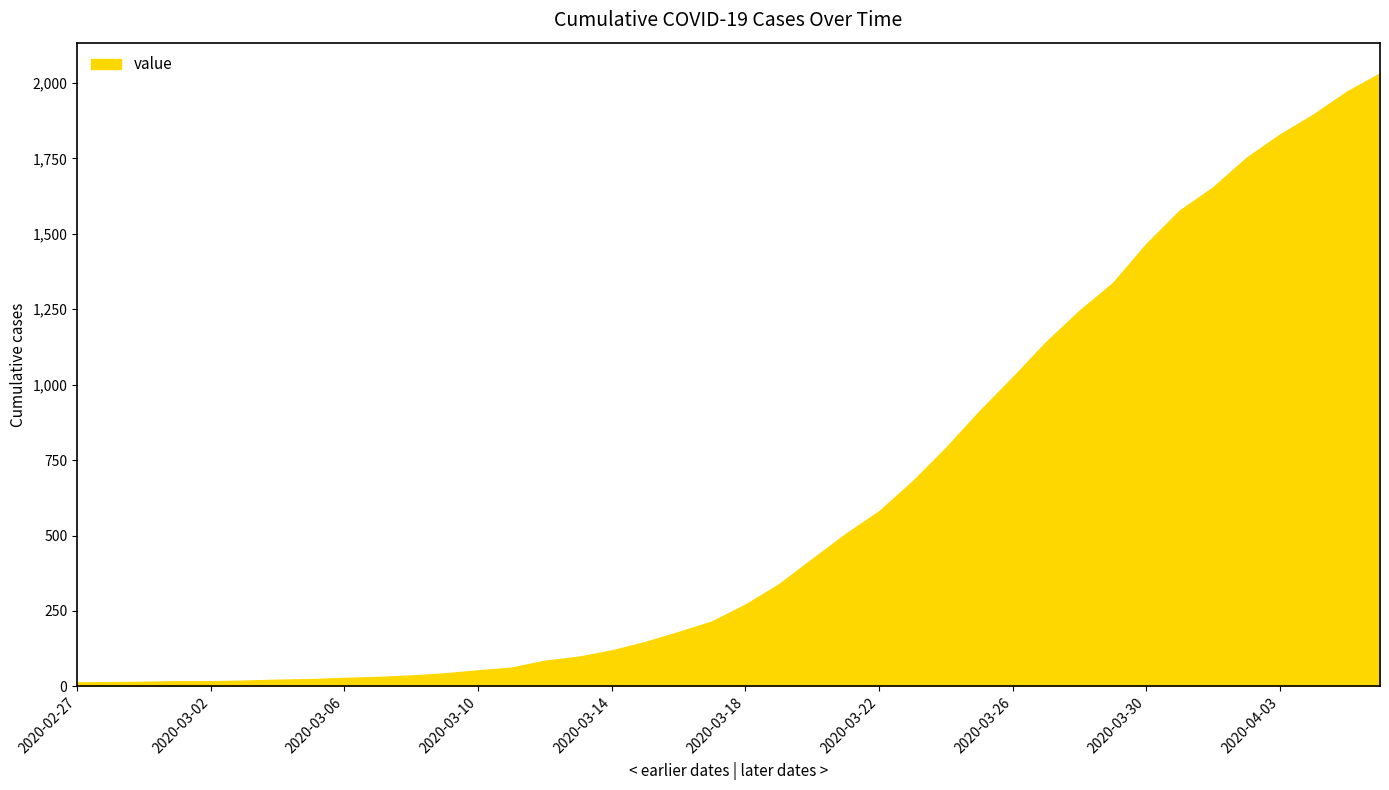

What is the maximum value shown in the chart?

2032